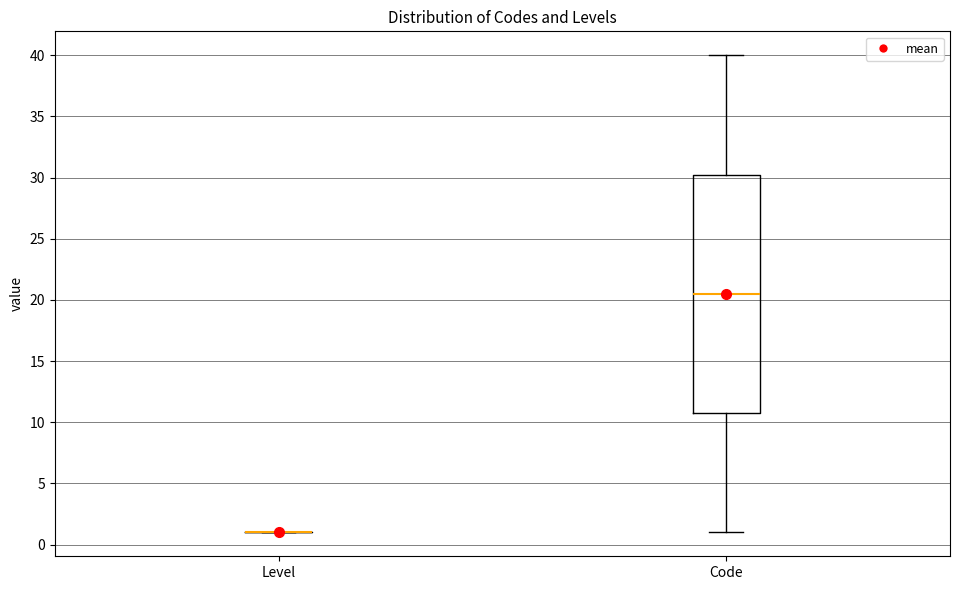

Which box is the tallest, from its lower edge to its upper edge?

Code